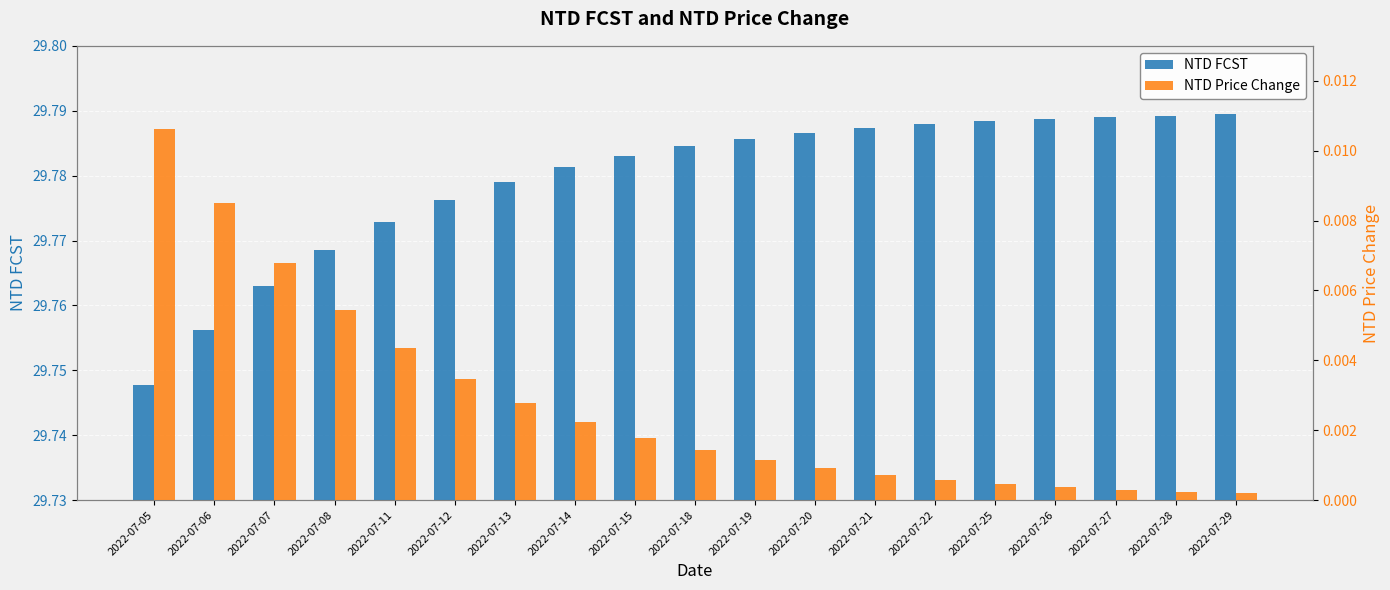

Between 2022-07-08 and 2022-07-13, which series saw the biggest shift?

NTD FCST